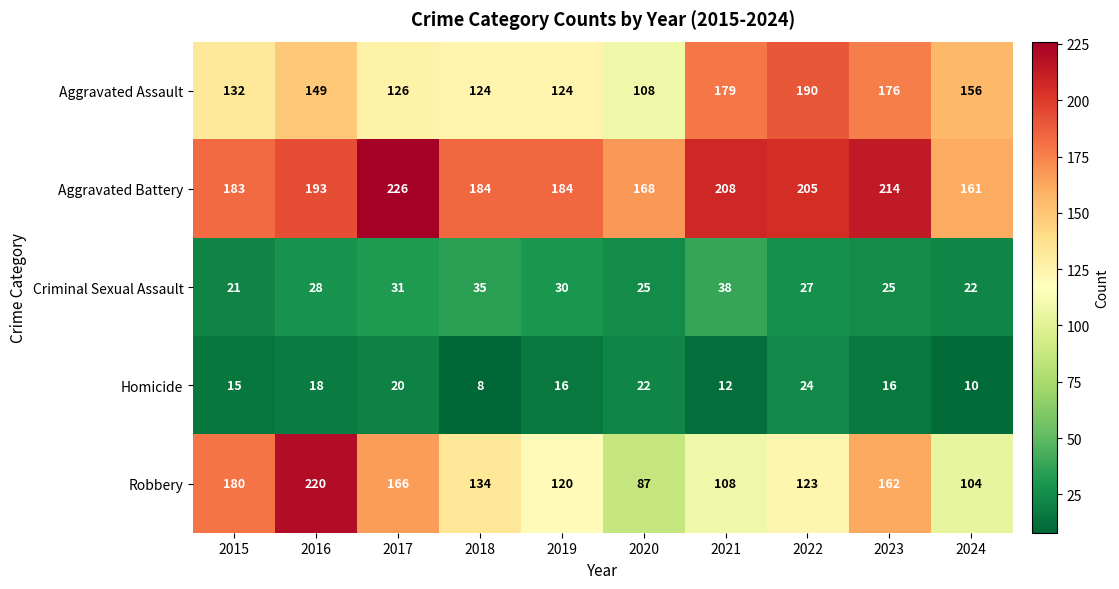

Rank the series by their maximum value, from lowest to highest.

Homicide, Criminal Sexual Assault, Aggravated Assault, Robbery, Aggravated Battery